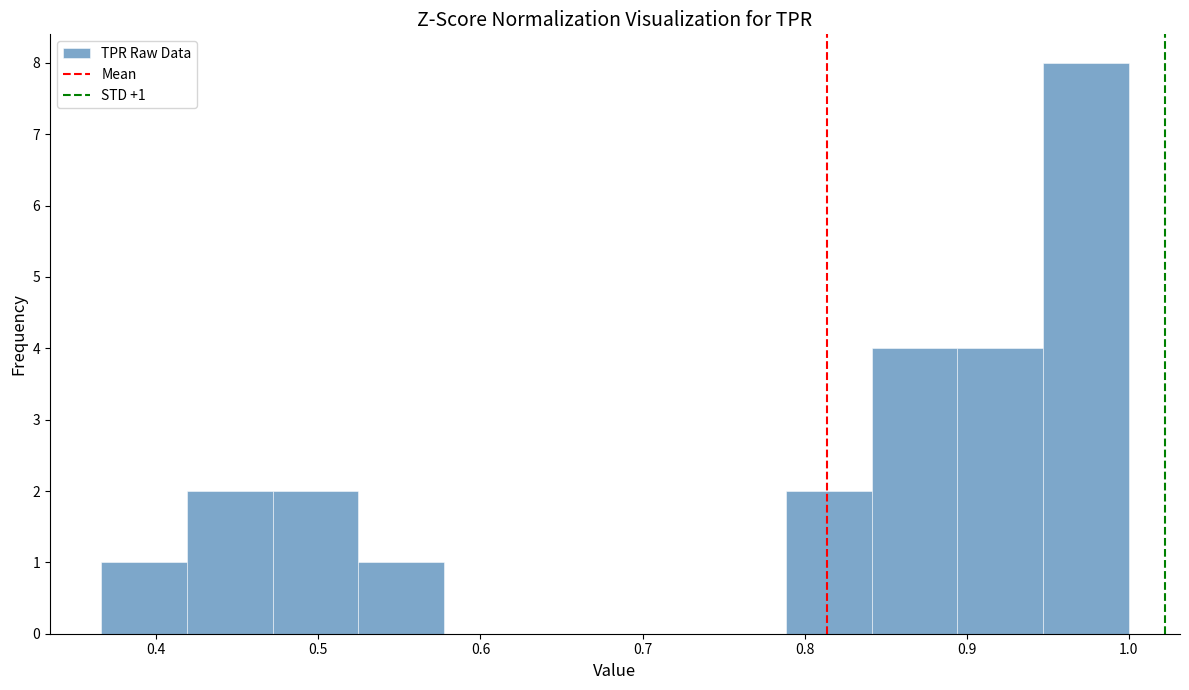

Over which range of the x-axis is the bar tallest?

0.95 to 1.00